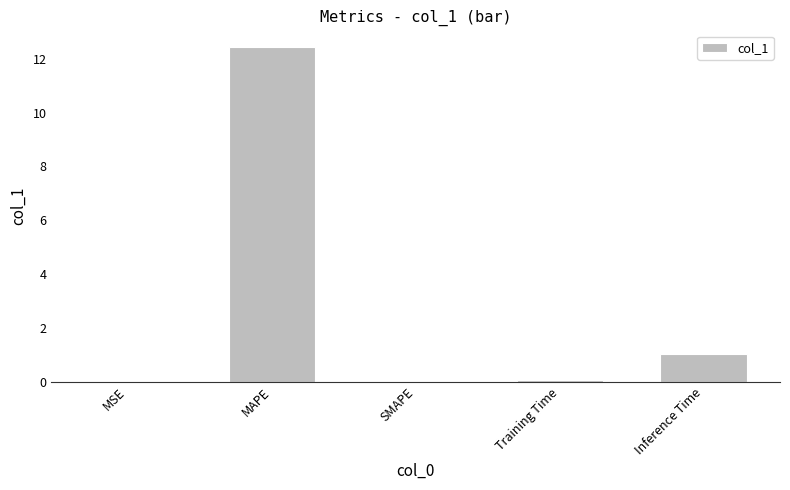

Which has a higher value, MAPE or MSE?

MAPE